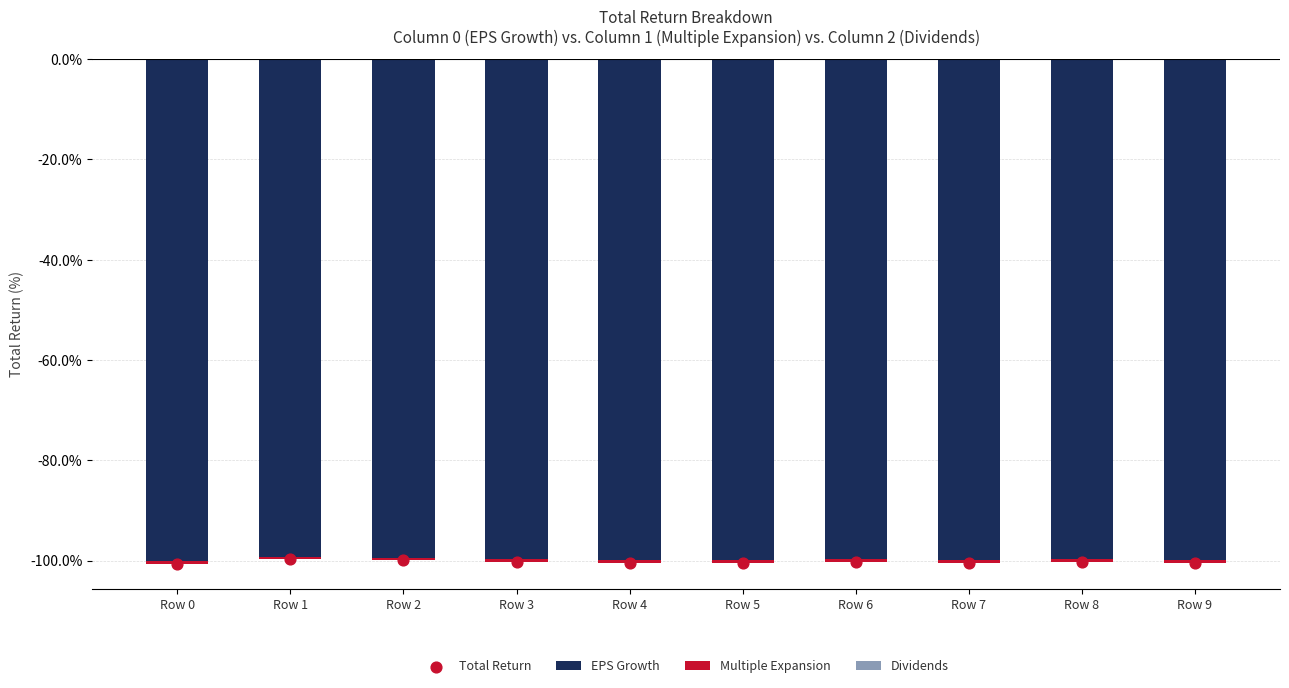

Is the value of EPS Growth at Row 9 greater than the value of Multiple Expansion at Row 7?

No